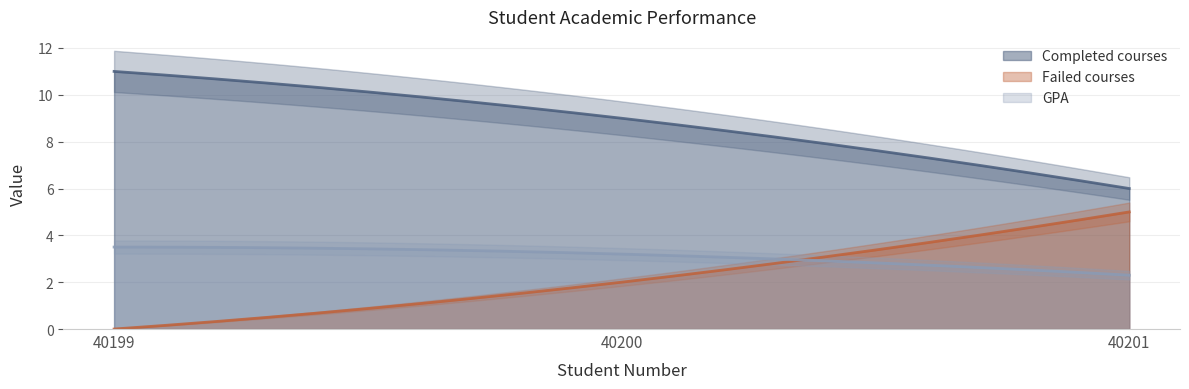

How many lines are shown in the chart?

3